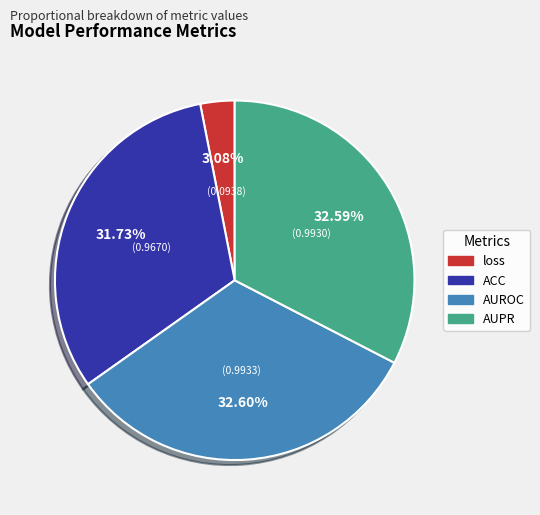

To the nearest percent, what percentage of the pie is ACC?

32%